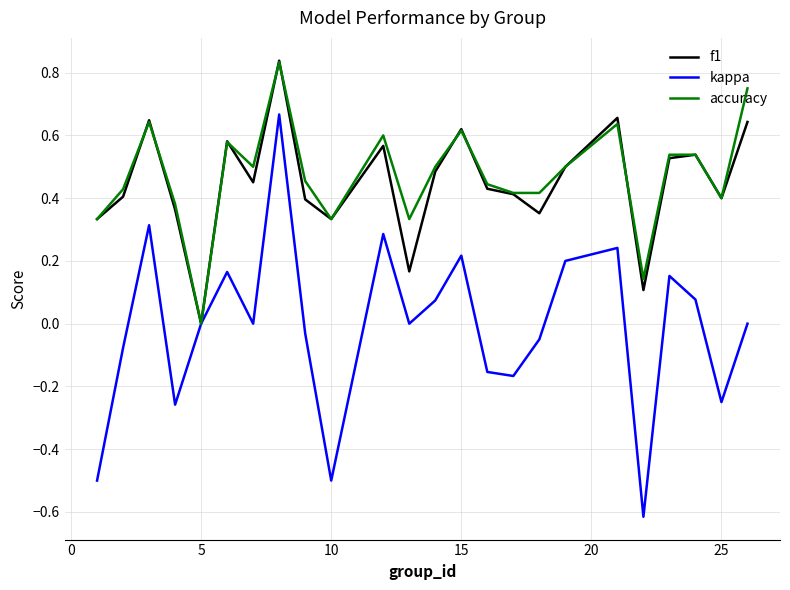

Which series has the widest spread of values?

kappa